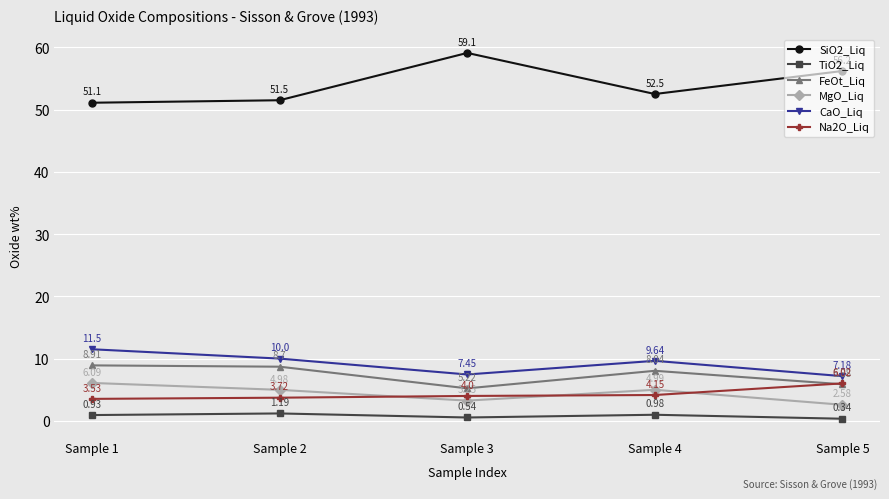

What is the greatest value displayed?

59.1